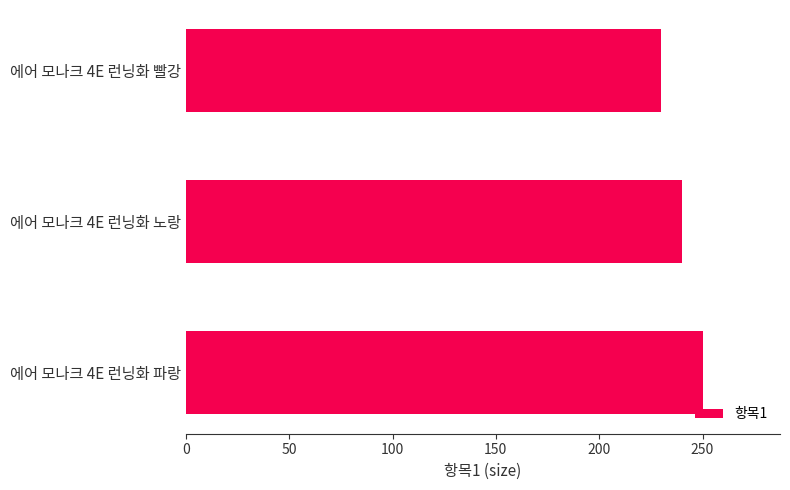

How many categories are shown in the chart?

3